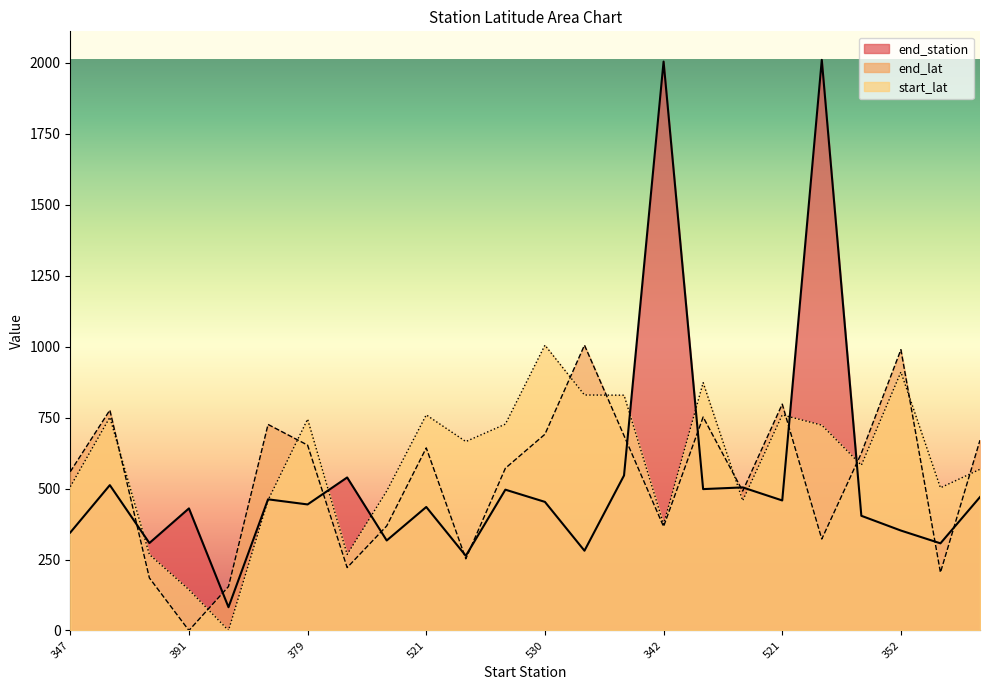

What is the label of the 12th point from the right?

530